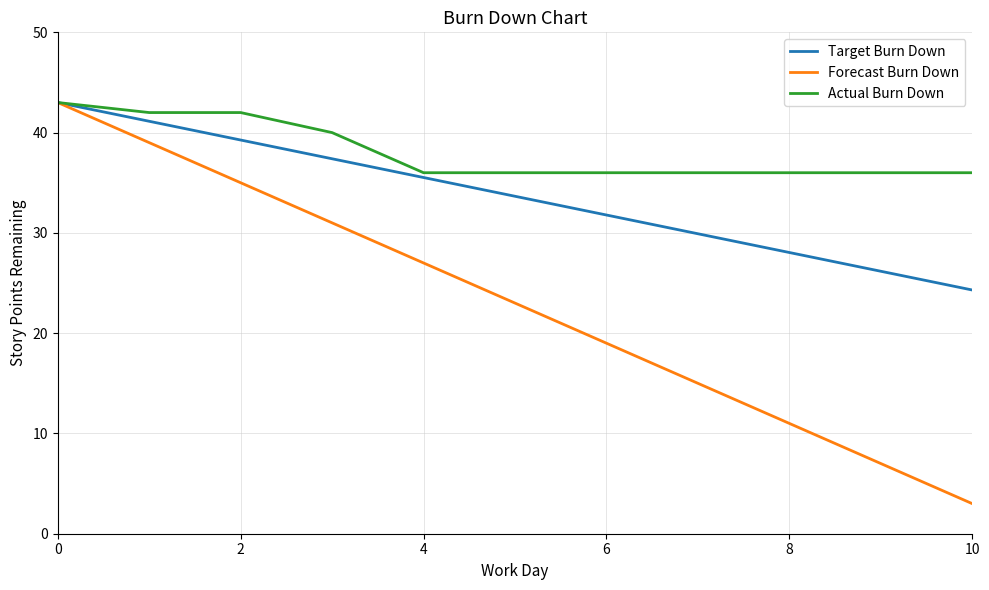

Which series has the largest range (max minus min)?

Forecast Burn Down